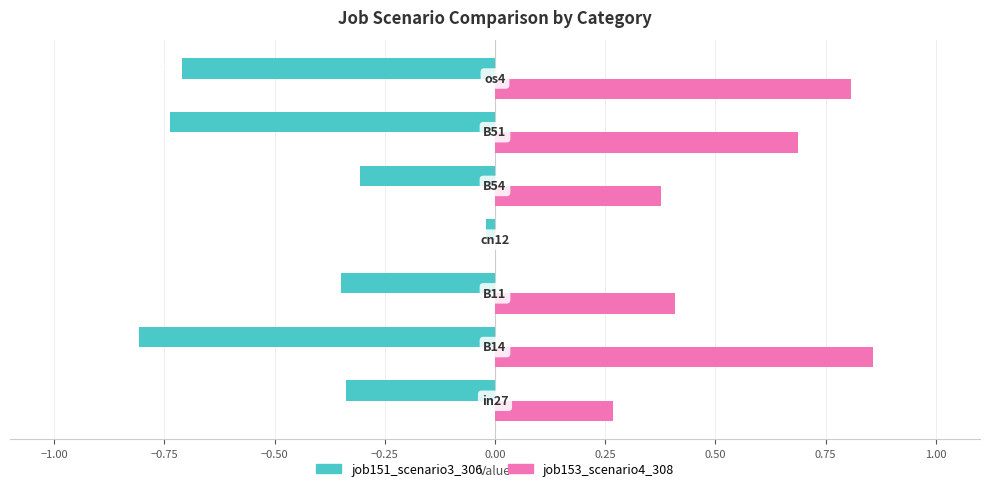

What is the sum of all job153_scenario4_308 values?

3.4